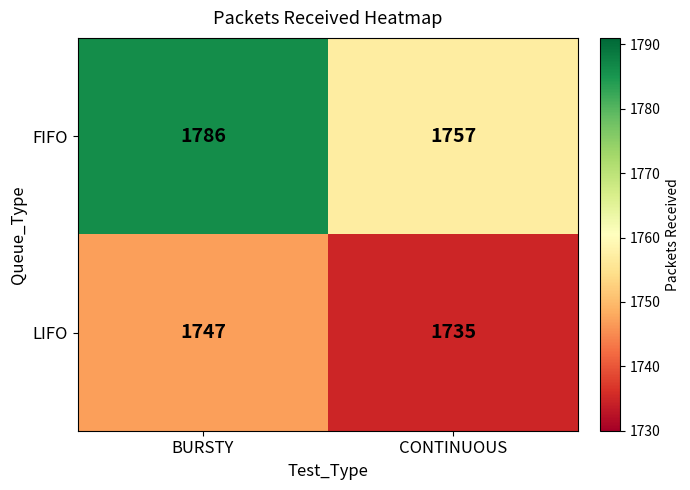

The value of LIFO at BURSTY is 2827. True or false?

False